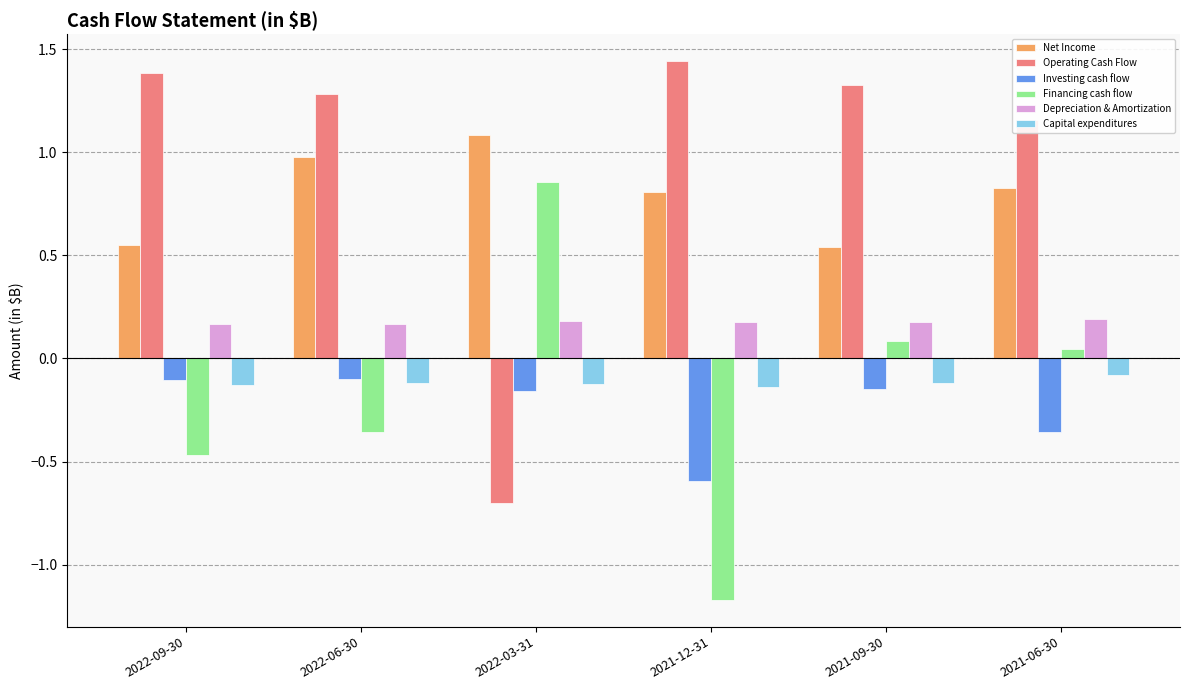

What is the sum of all Depreciation & Amortization values?

1.1